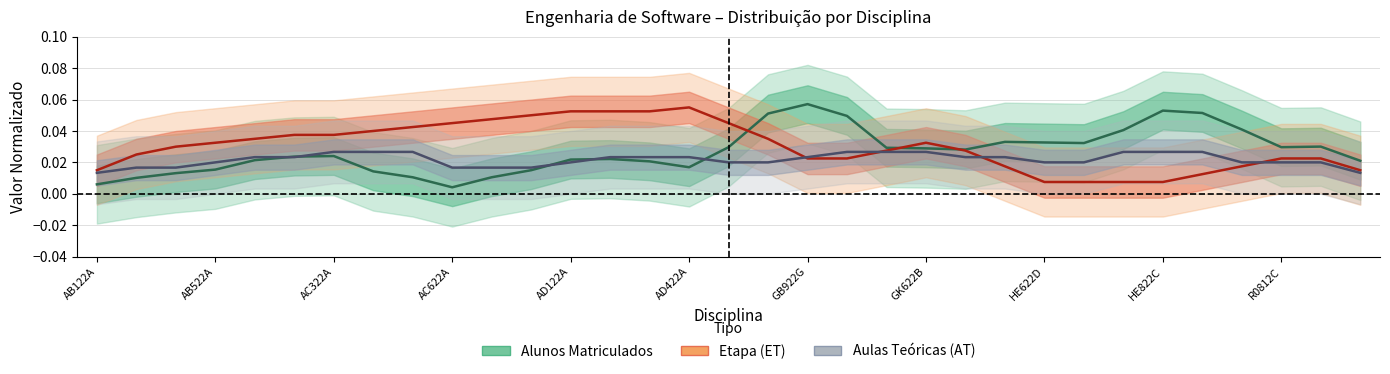

True or false: Aulas Teóricas (AT) and Etapa (ET) intersect in this chart.

True